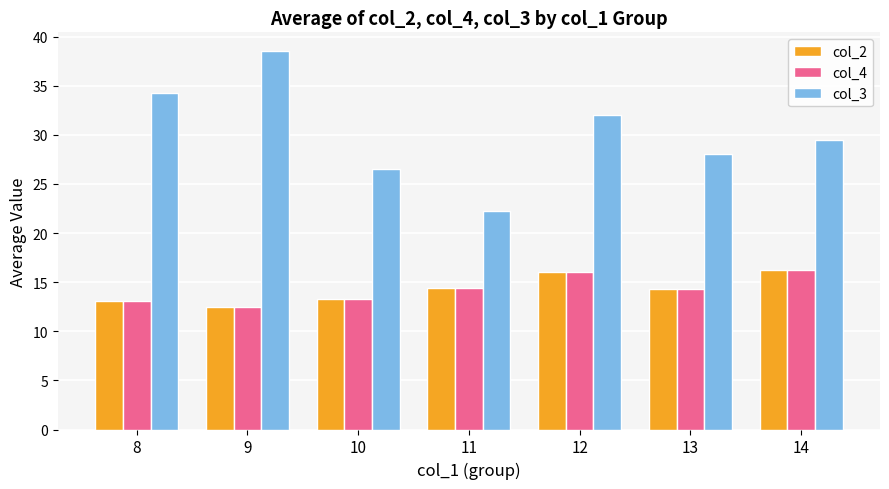

What value does the col_4 series have at 12?

16.0